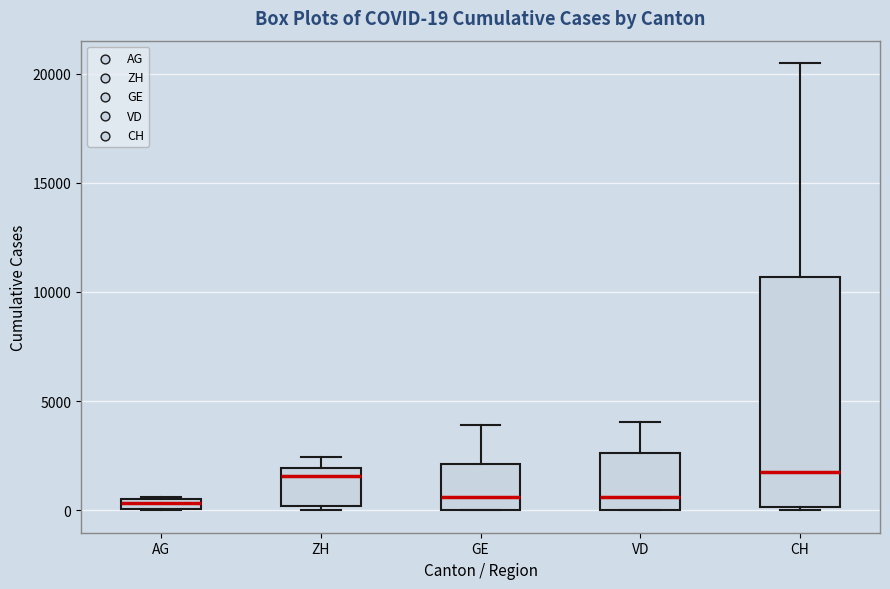

Which box is the tallest, from its lower edge to its upper edge?

CH